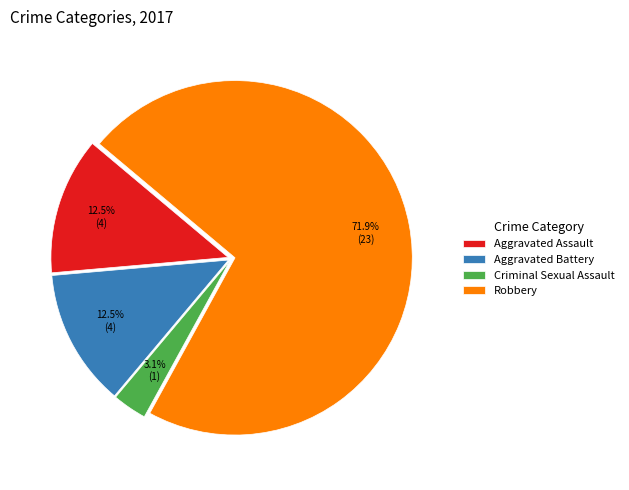

Which slice represents more than half of the pie?

Robbery